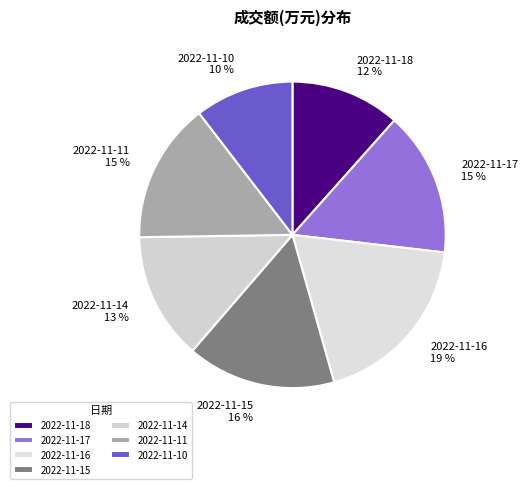

To the nearest percent, what portion does 2022-11-11 represent?

15%